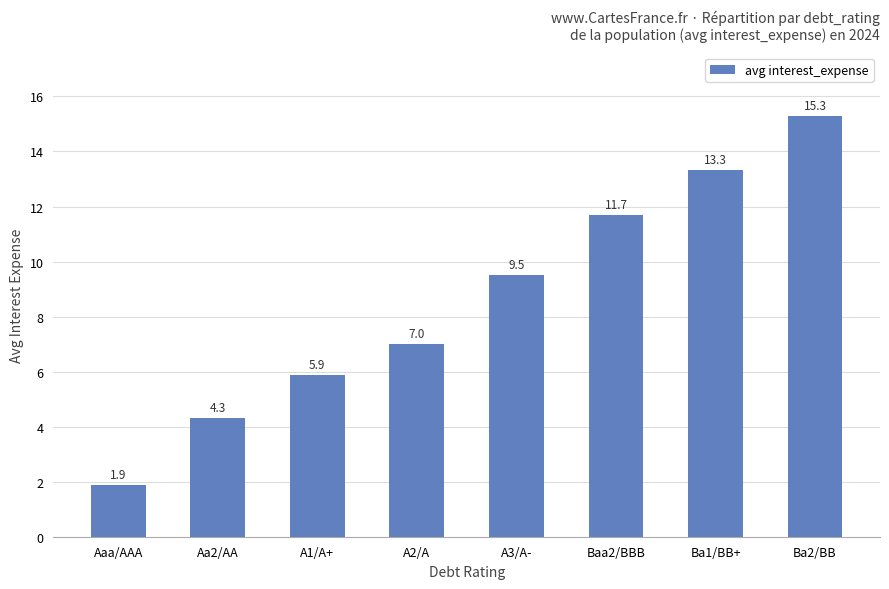

The chart shows a value of 5.9 at A1/A+. True or false?

True